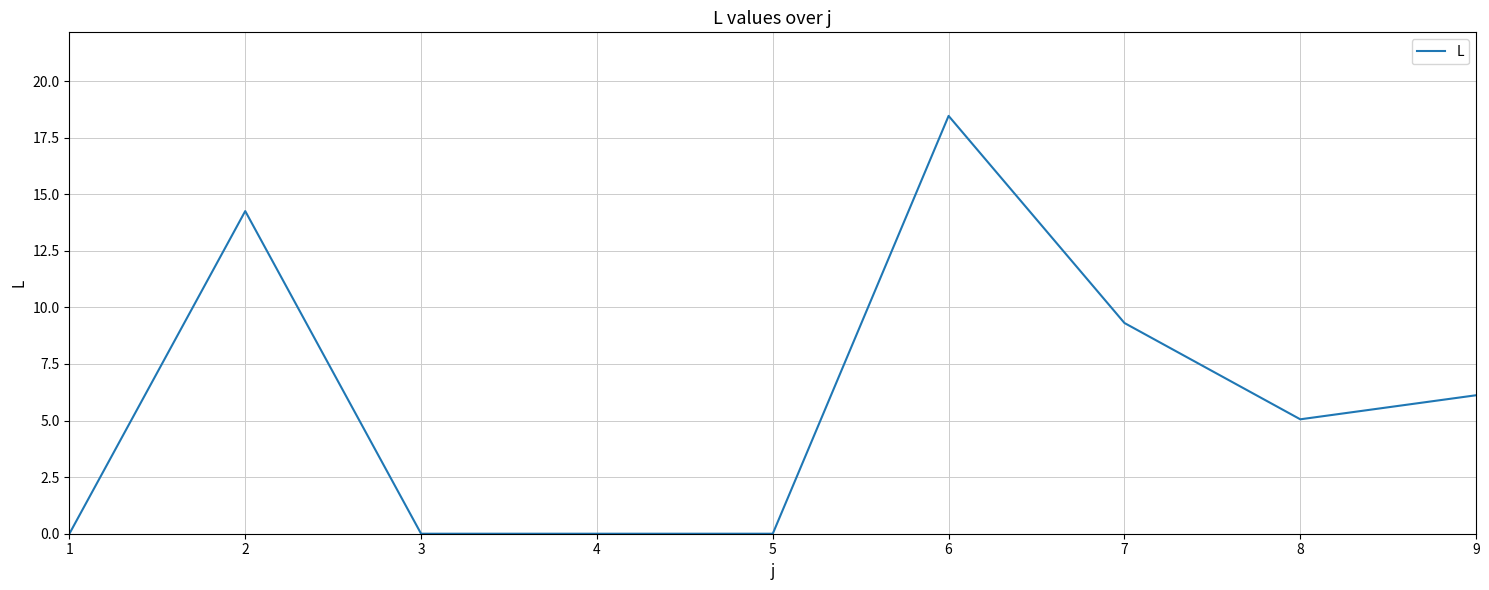

Reading left to right, extract all data points from this chart.

1=0.0	2=14.3	3=0.0	4=0.0	5=0.0	6=18.5	7=9.3	8=5.1	9=6.1